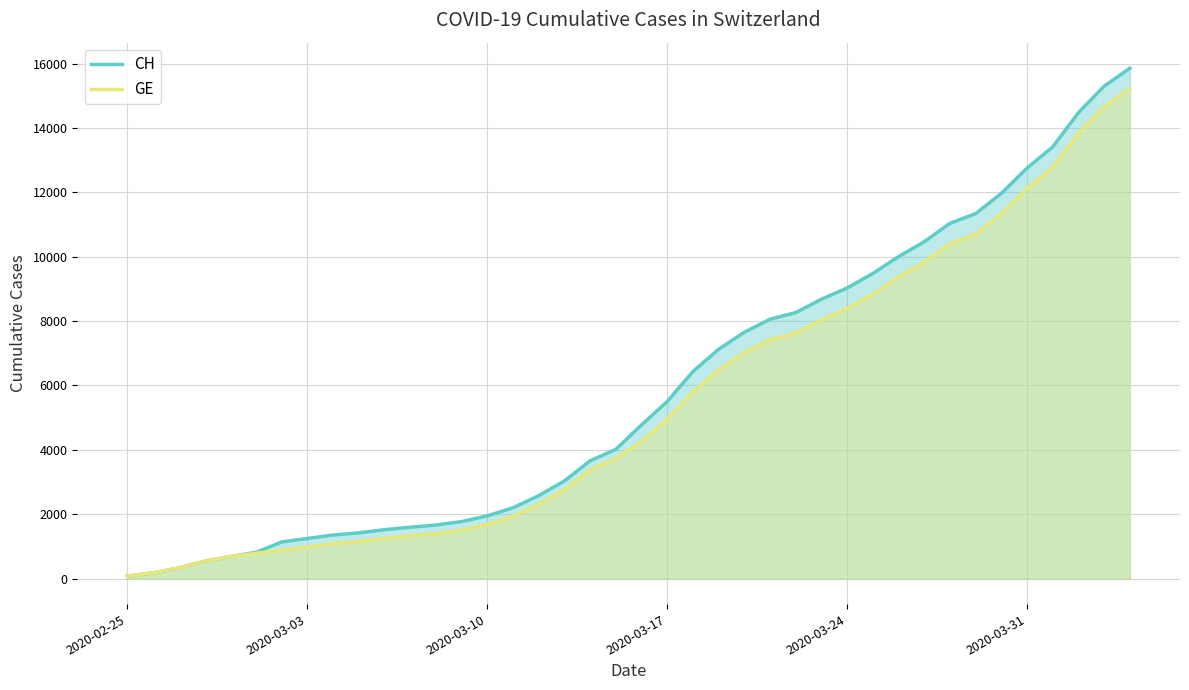

True or false: CH and GE cross at least once.

False